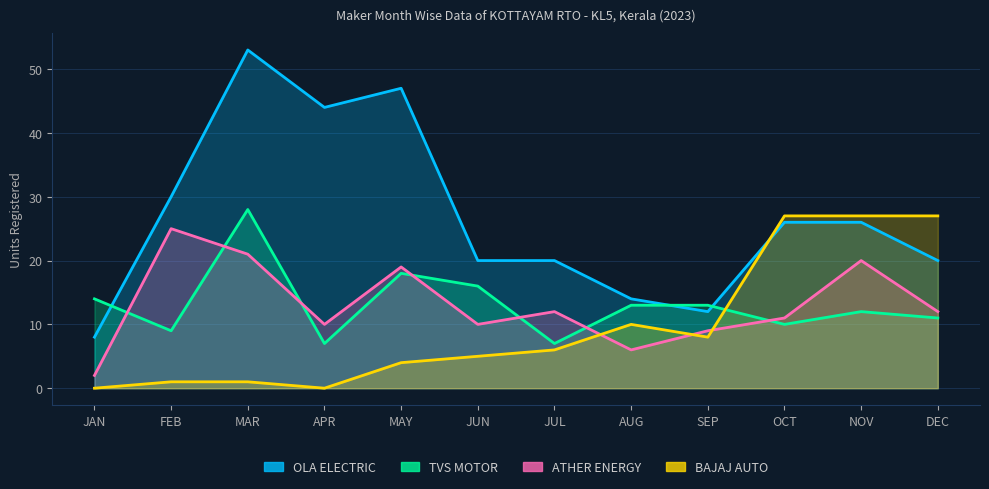

In OLA ELECTRIC, how many points are higher than both neighbors (excluding endpoints)?

2